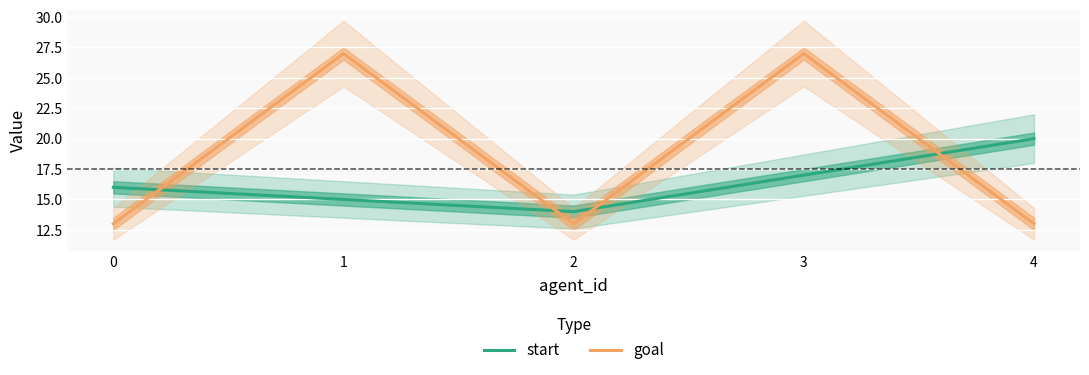

Where is start nearest to the value 17?

3